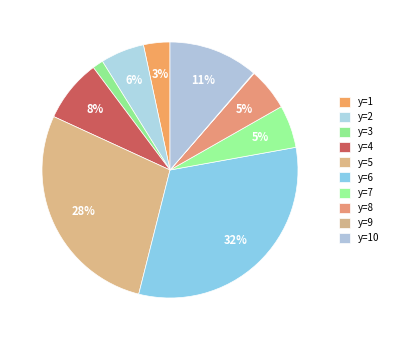

Is there a majority slice in this chart?

No